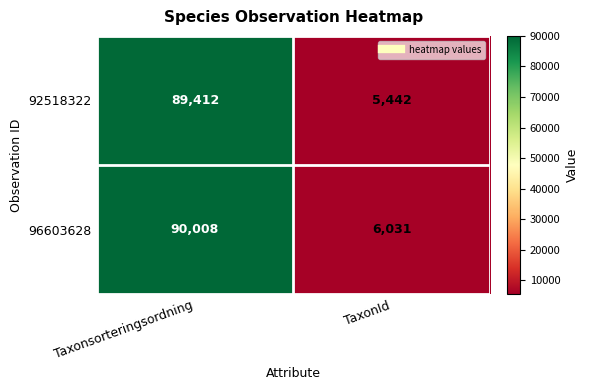

What is the difference between the maximum and minimum values in the 92518322 series?

83970